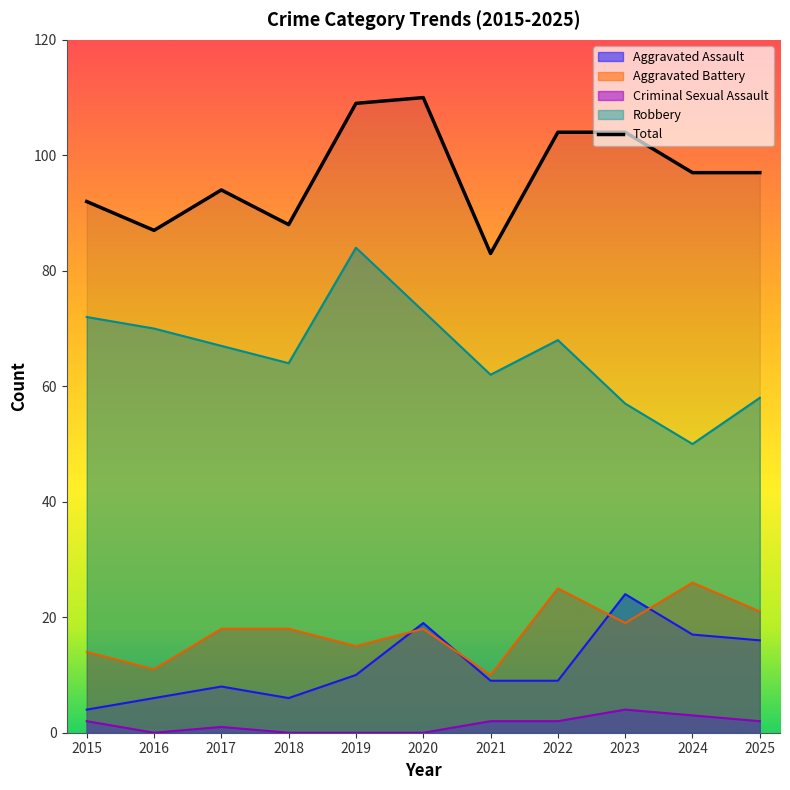

True or false: the data has more than 2 interior local peaks.

False